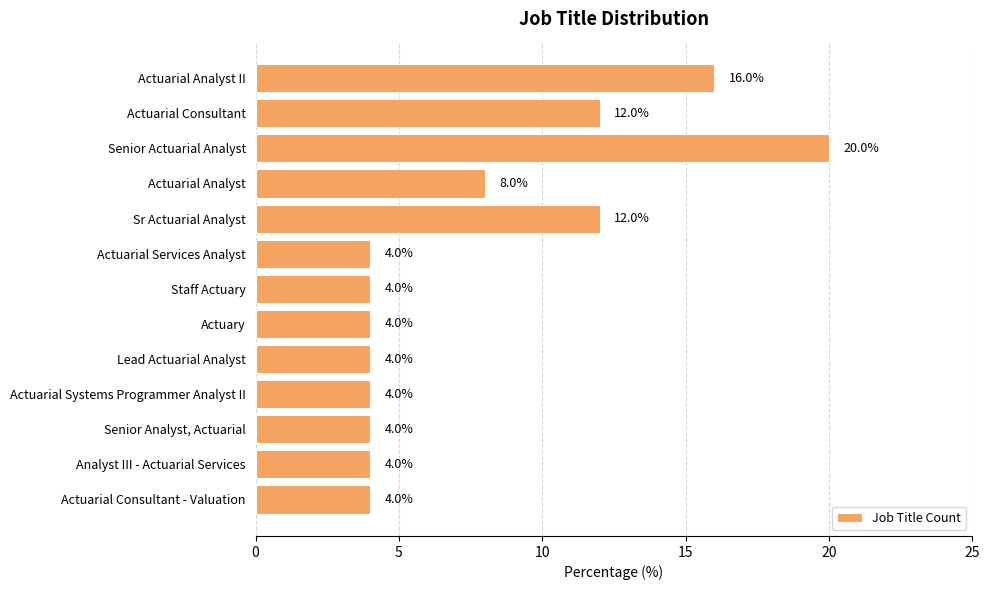

Reading bottom to top, transcribe all the data shown in this chart.

4	4	4	4	4	4	4	4	12	8	20	12	16